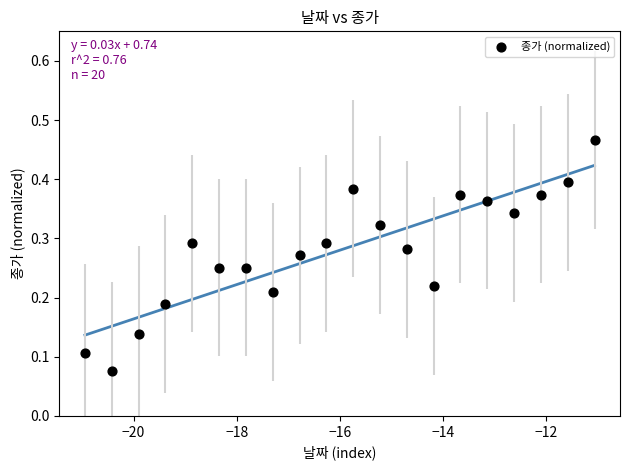

What is the range of X values (max minus min)?

9.9